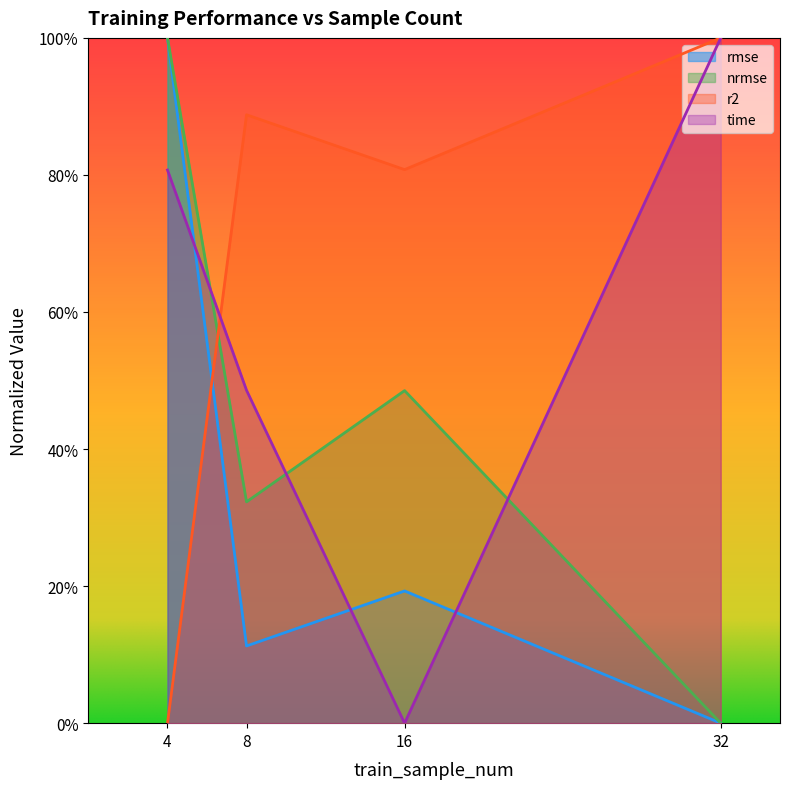

Where is the first local minimum for time?

16